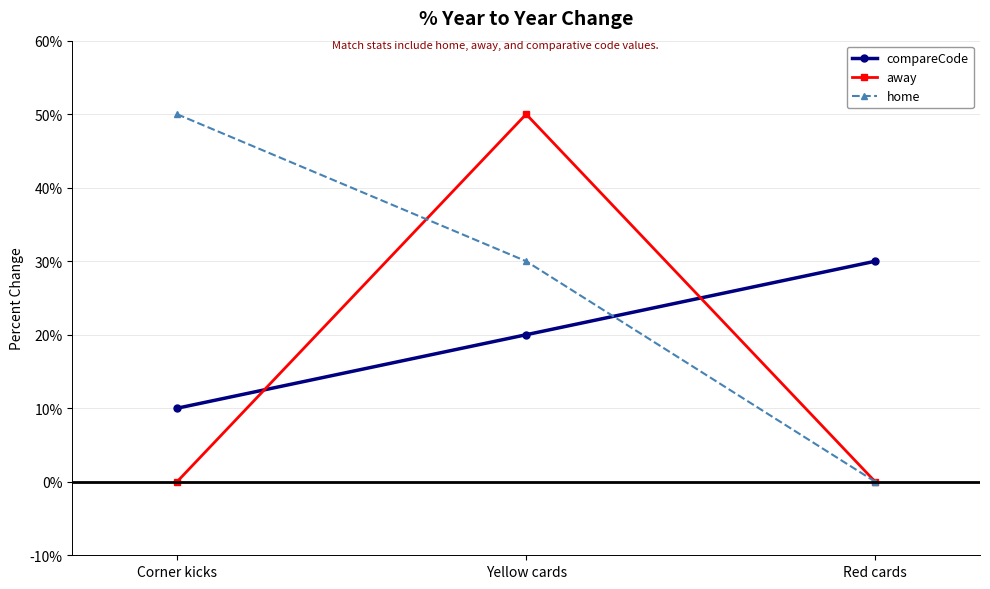

Which has a higher value, Red cards or Corner kicks?

Red cards